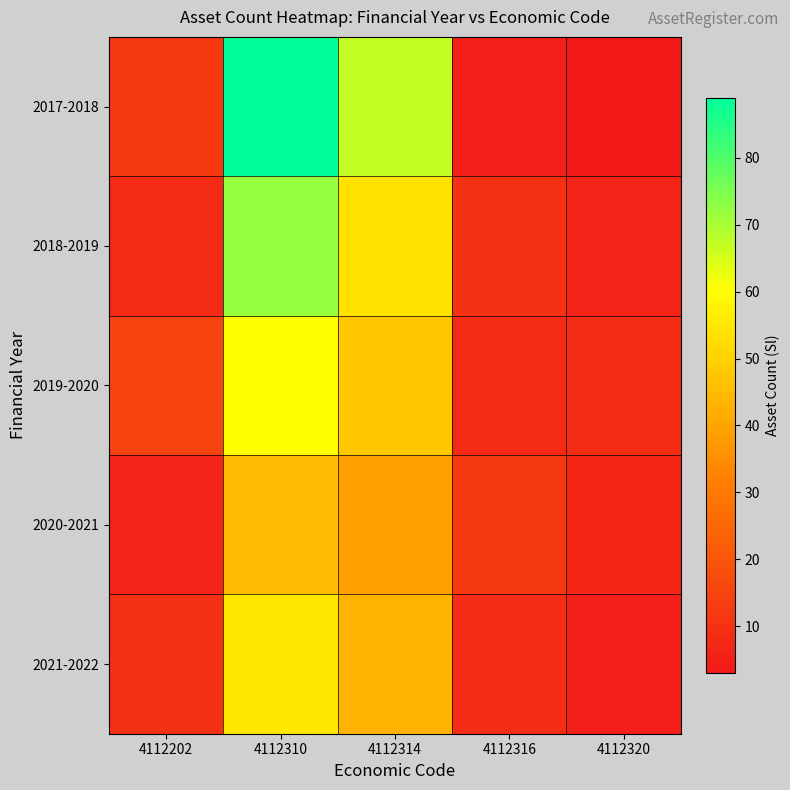

What is the total value across all series at 4112310?

321